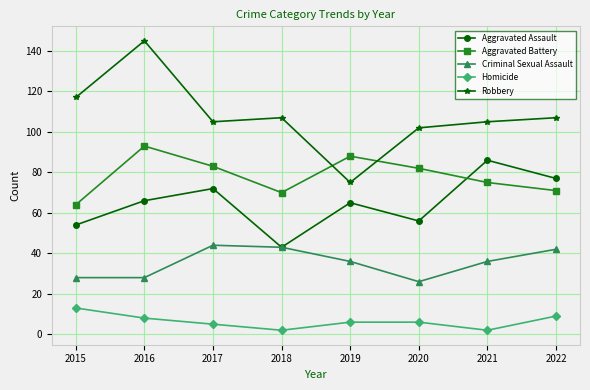

True or false: Aggravated Battery and Aggravated Assault intersect in this chart.

True